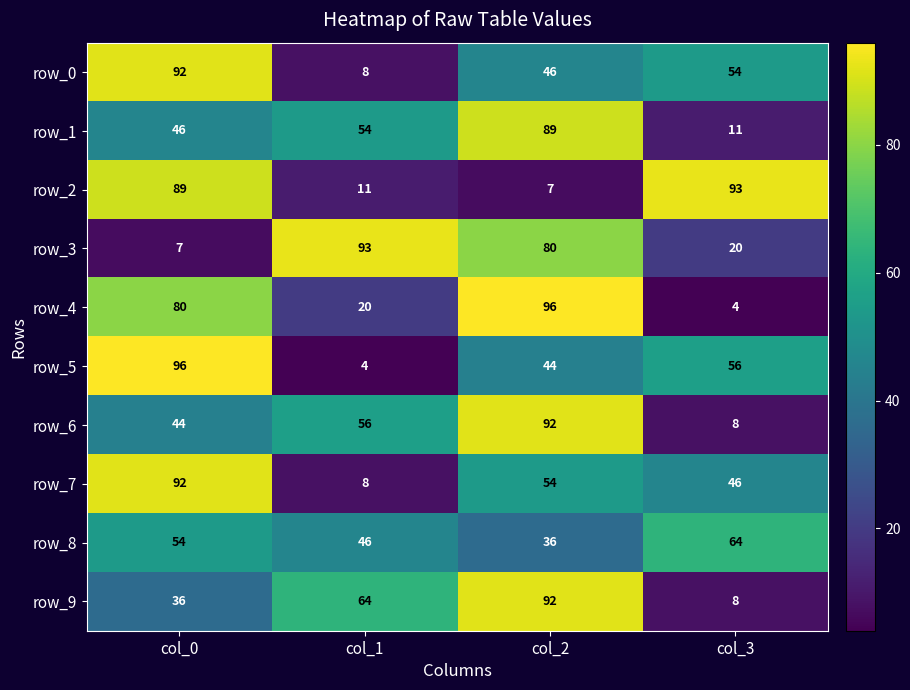

What is the spread (max minus min) of values at col_3?

89